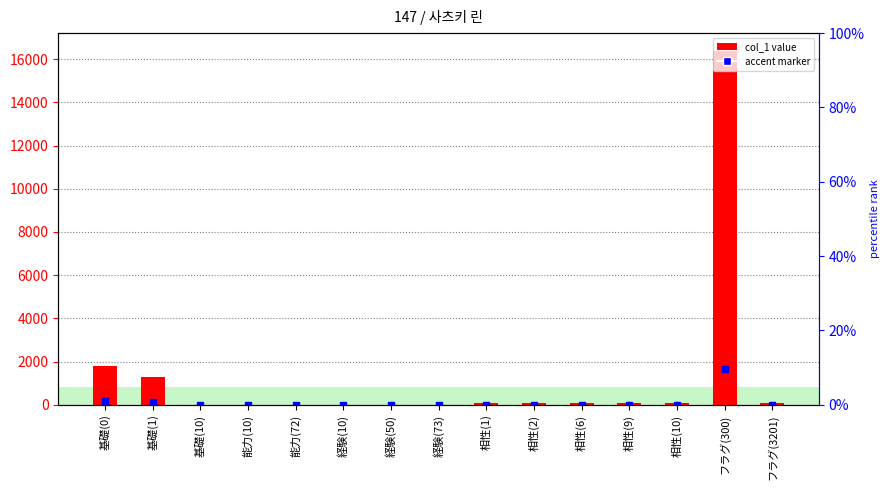

Approximately how many times larger is the value at 相性(10) compared to 基礎(1)?

0.1